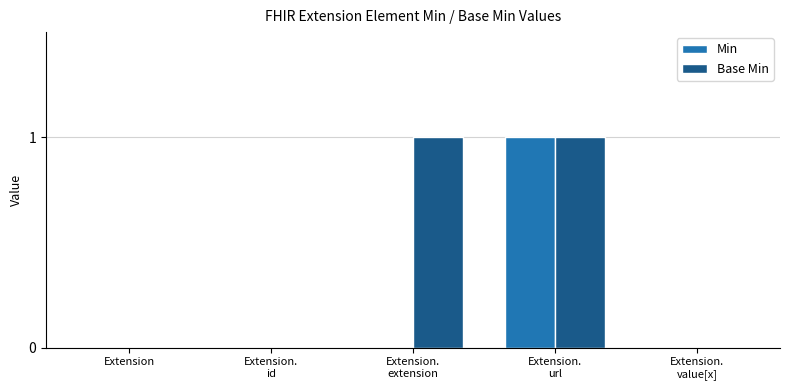

Count the Base Min values in the range 0 to 1.

5